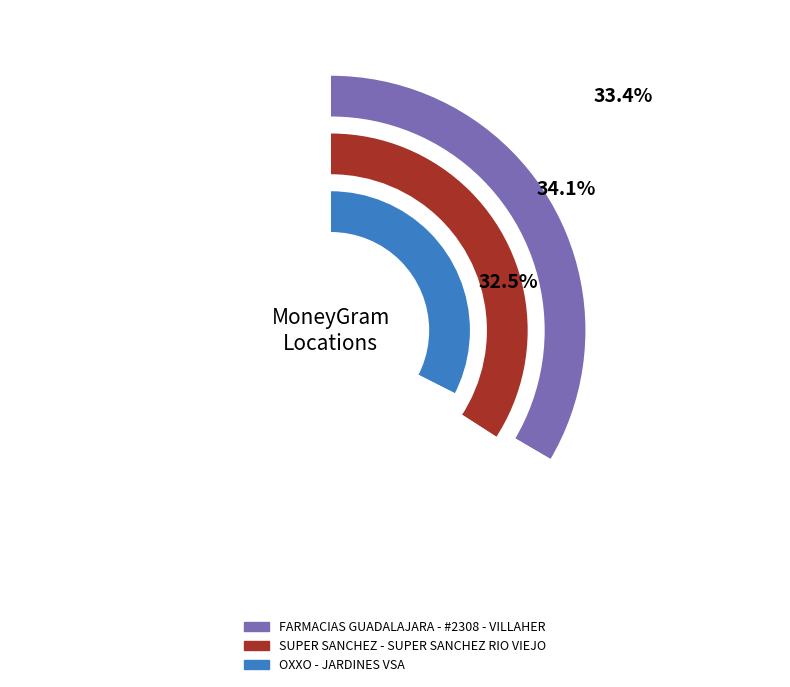

Count the number of slices in the pie.

3